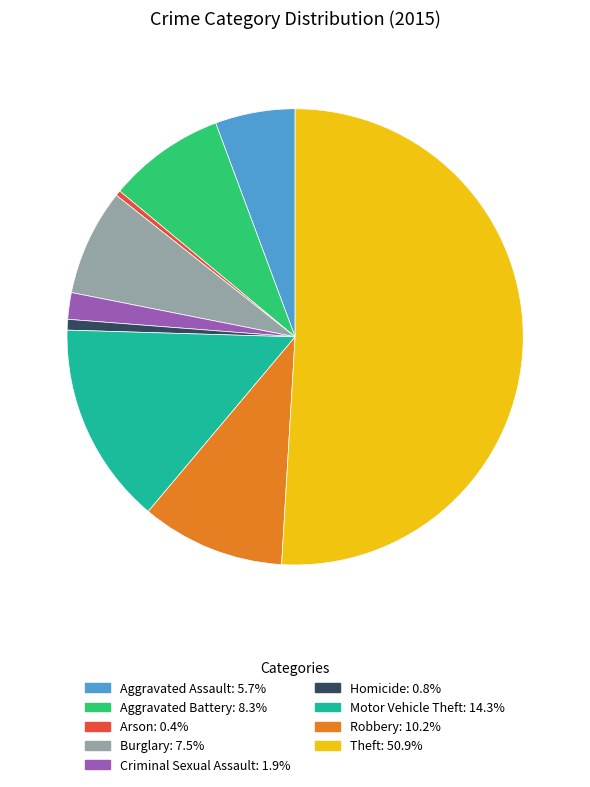

Is the sum of Motor Vehicle Theft and Arson greater than half?

No